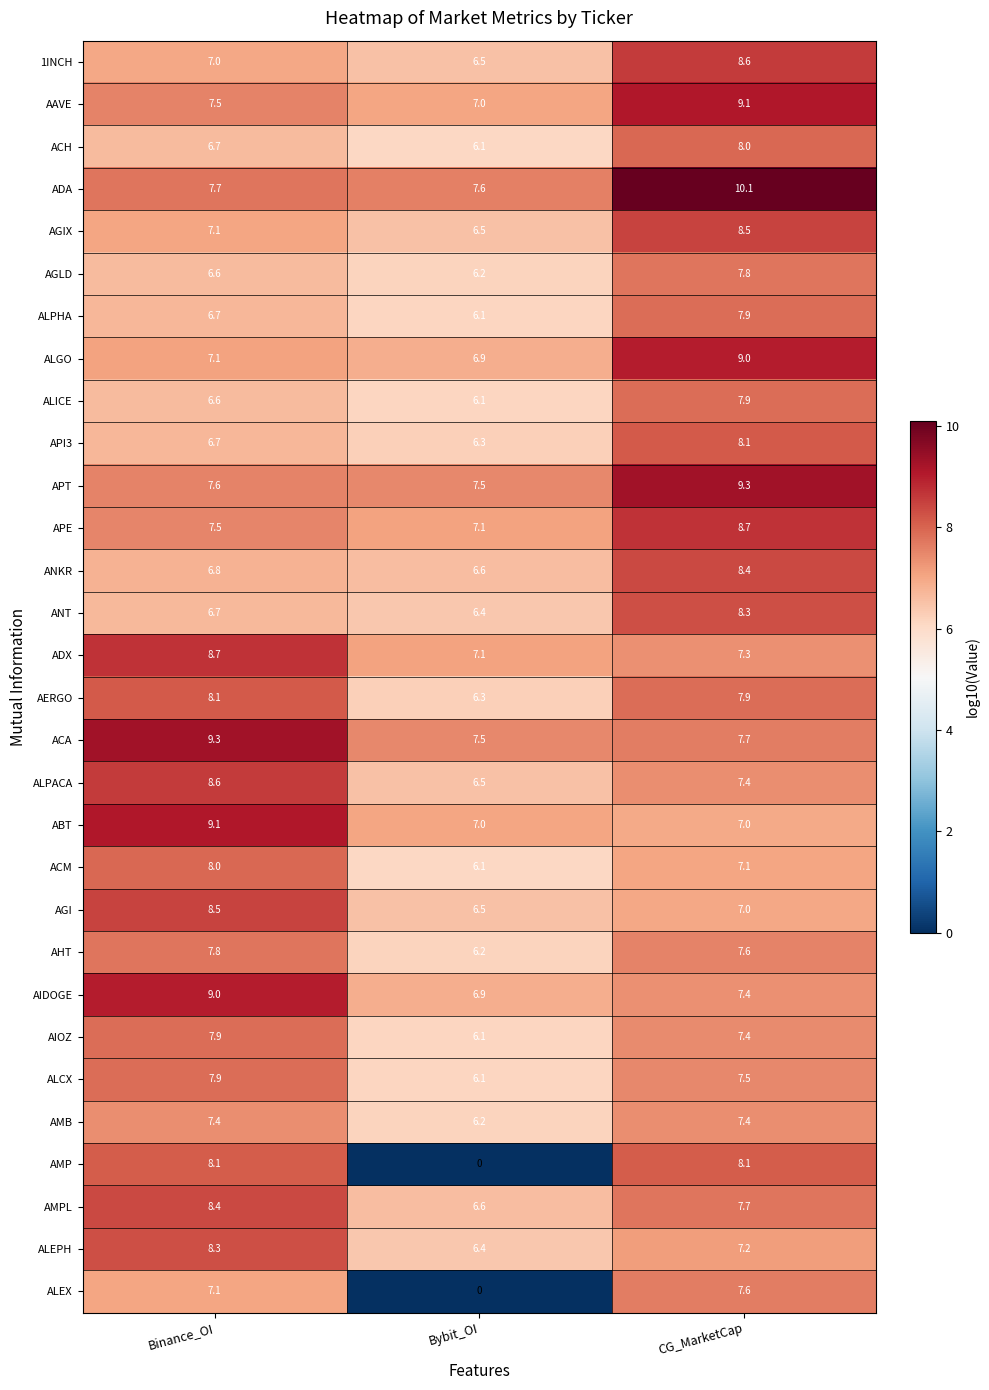

At which label does AERGO first exceed 7?

Binance_OI